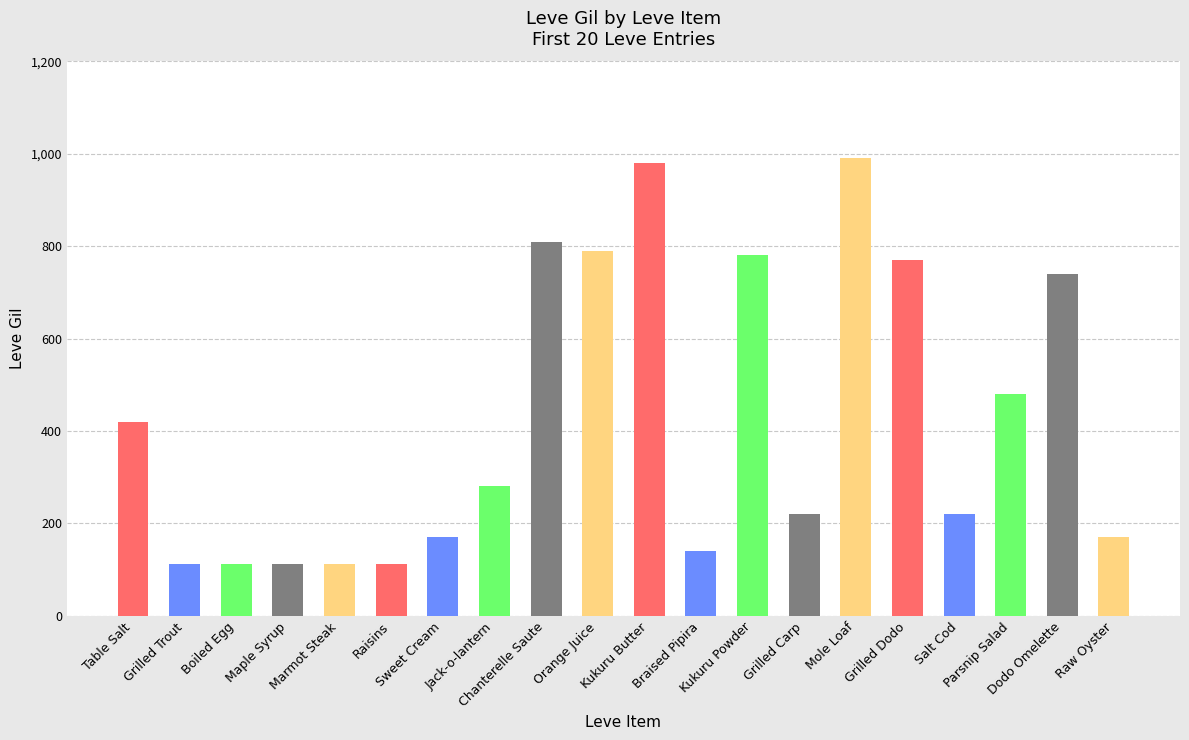

What is the maximum value shown in the chart?

990